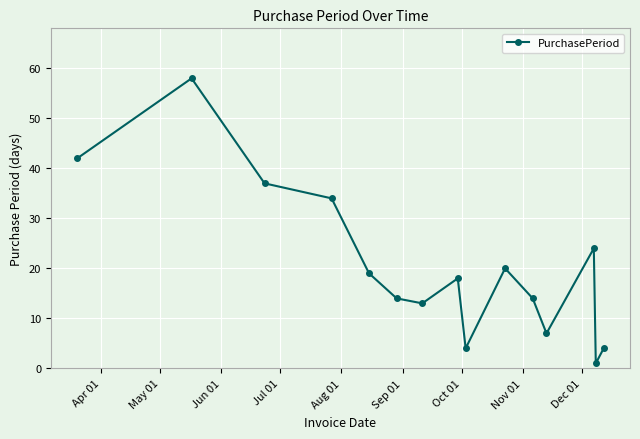

What is the difference between the second highest and second lowest values?

38